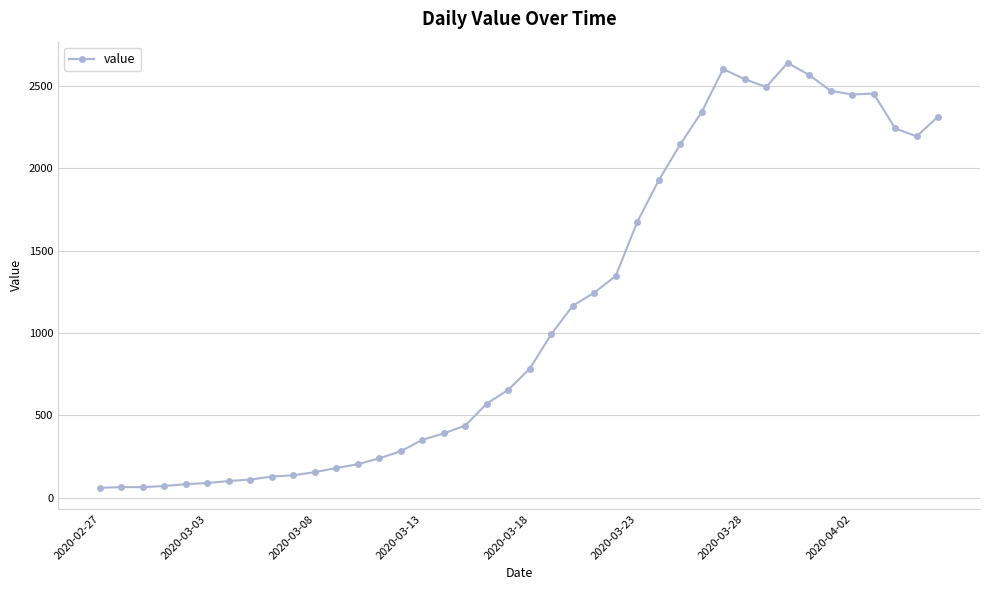

Count the number of data series in this chart.

1